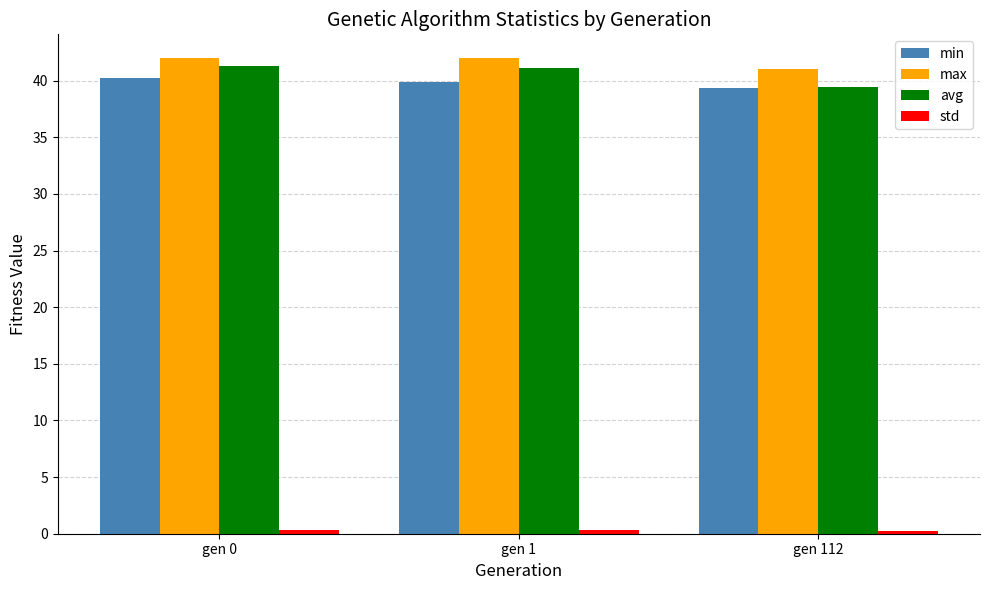

How many data points does each series have?

3